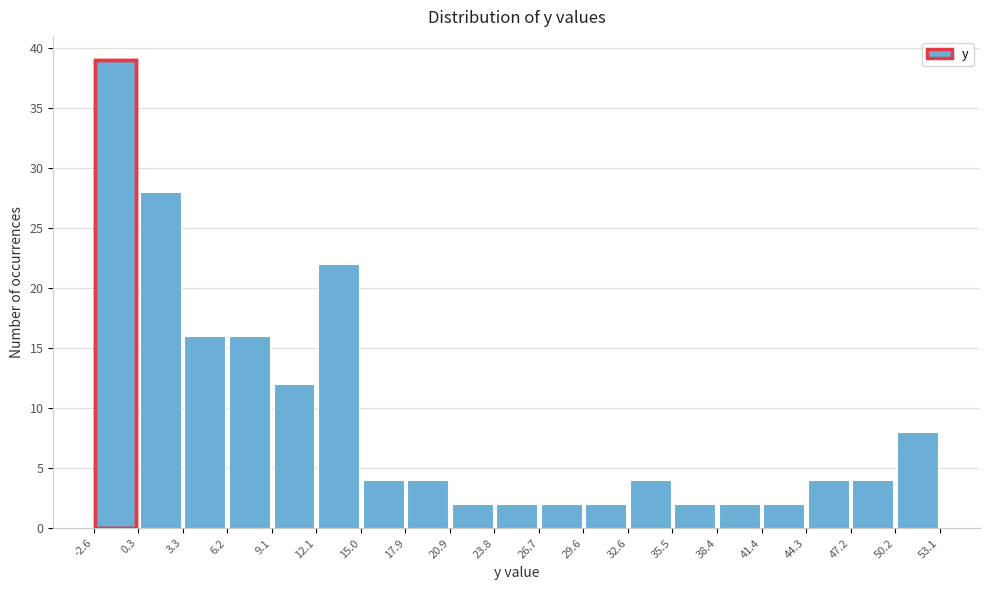

How tall is the bar that spans 35.5 to 38.4 on the x-axis? The values are not printed on the chart, so give them approximately, as read against the axis.

2